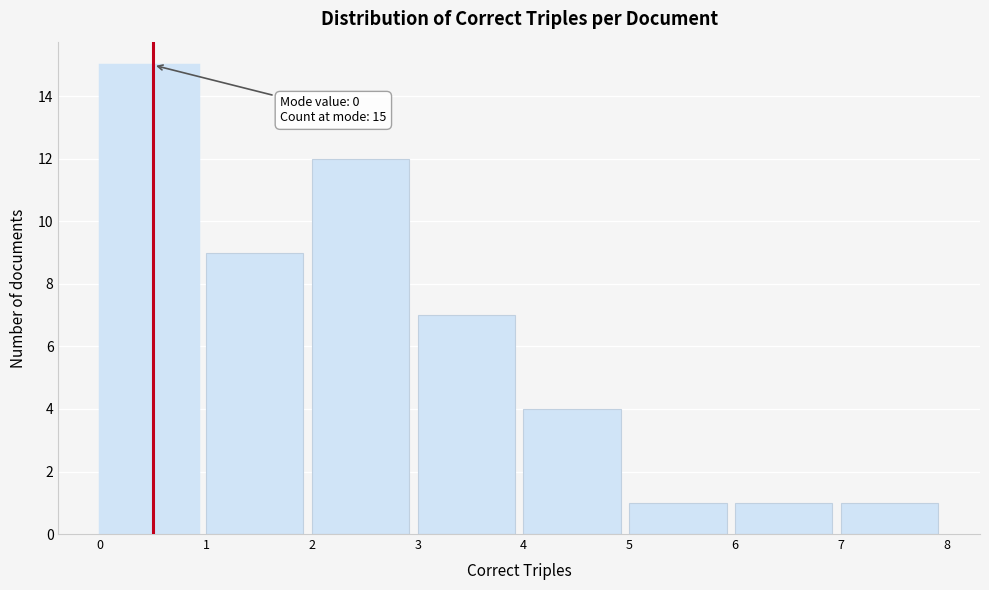

Which range on the x-axis has the tallest bar?

0 to 1